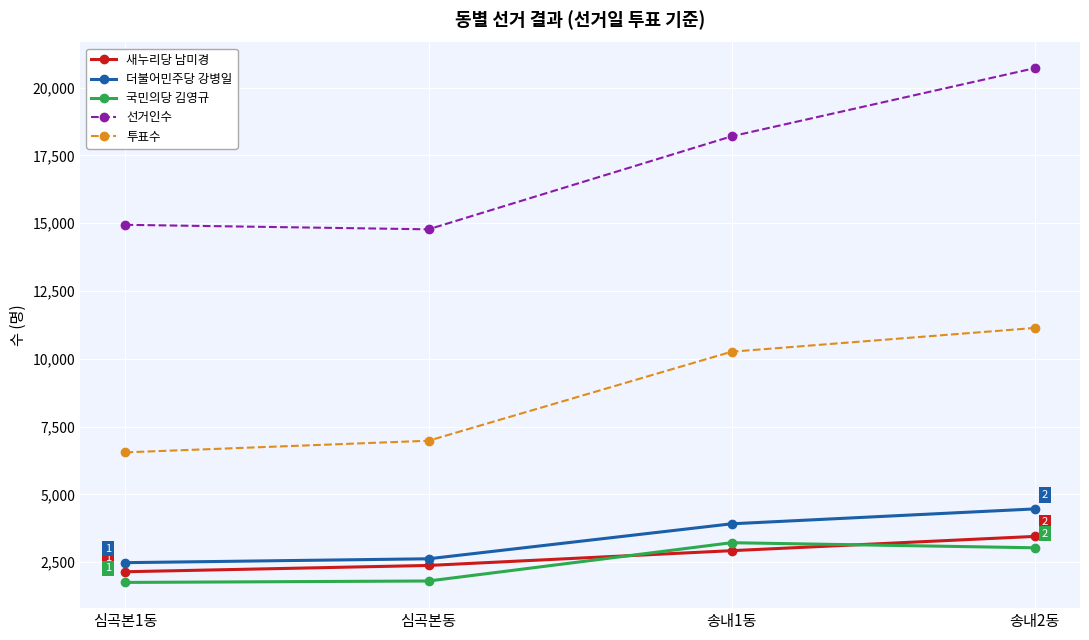

At how many categories does at least one series exceed 2823?

4